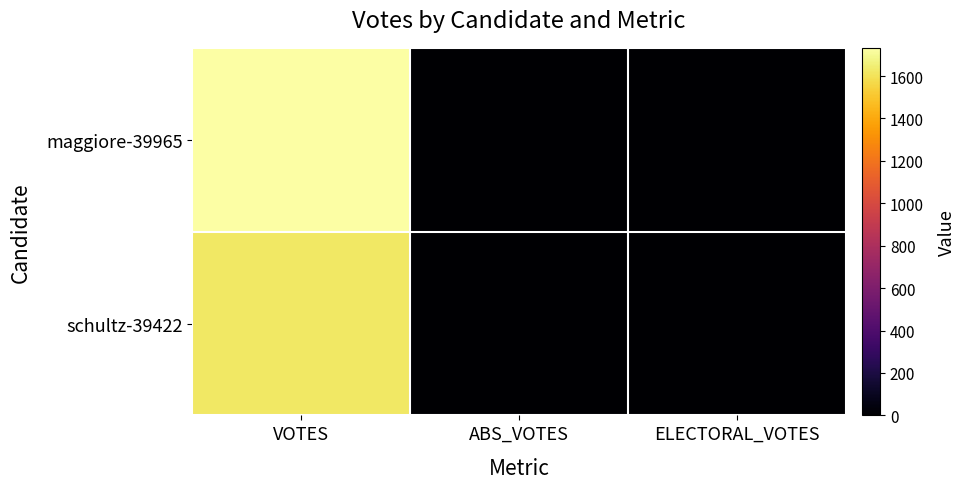

Between ELECTORAL_VOTES and ABS_VOTES, which is larger?

ELECTORAL_VOTES